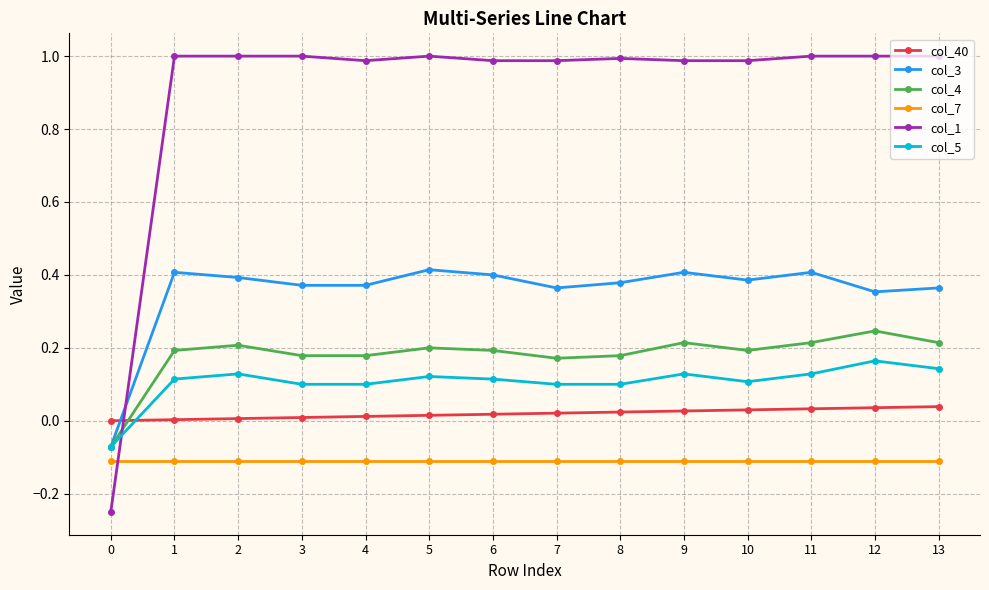

Count the number of categories in the chart.

14